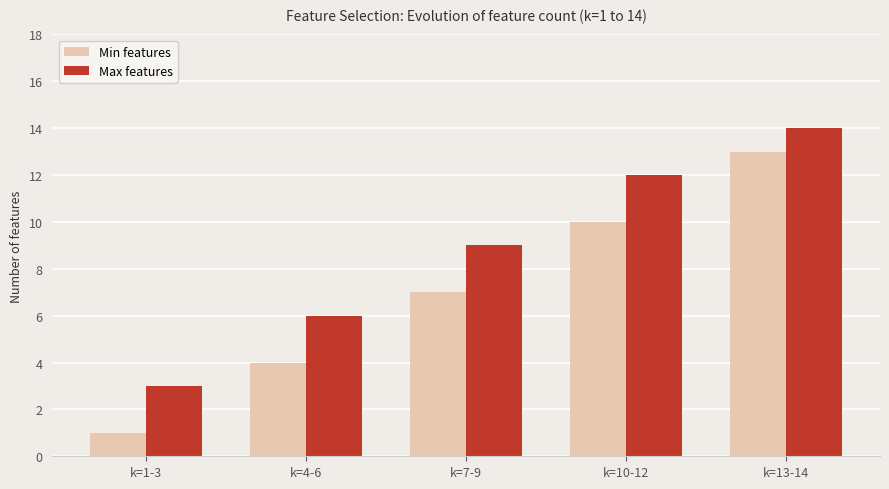

What is the difference between the Min features values at k=7-9 and k=4-6?

3